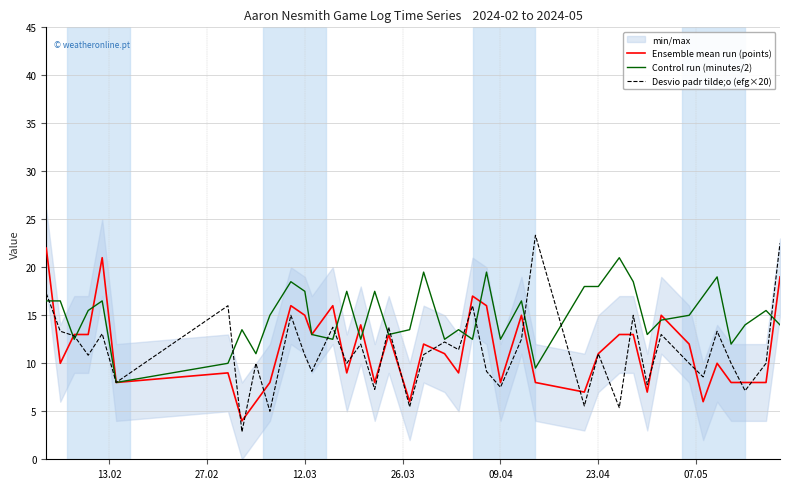

How many data points in Desvio padr tilde;o (efg×20) are less than 10?

13